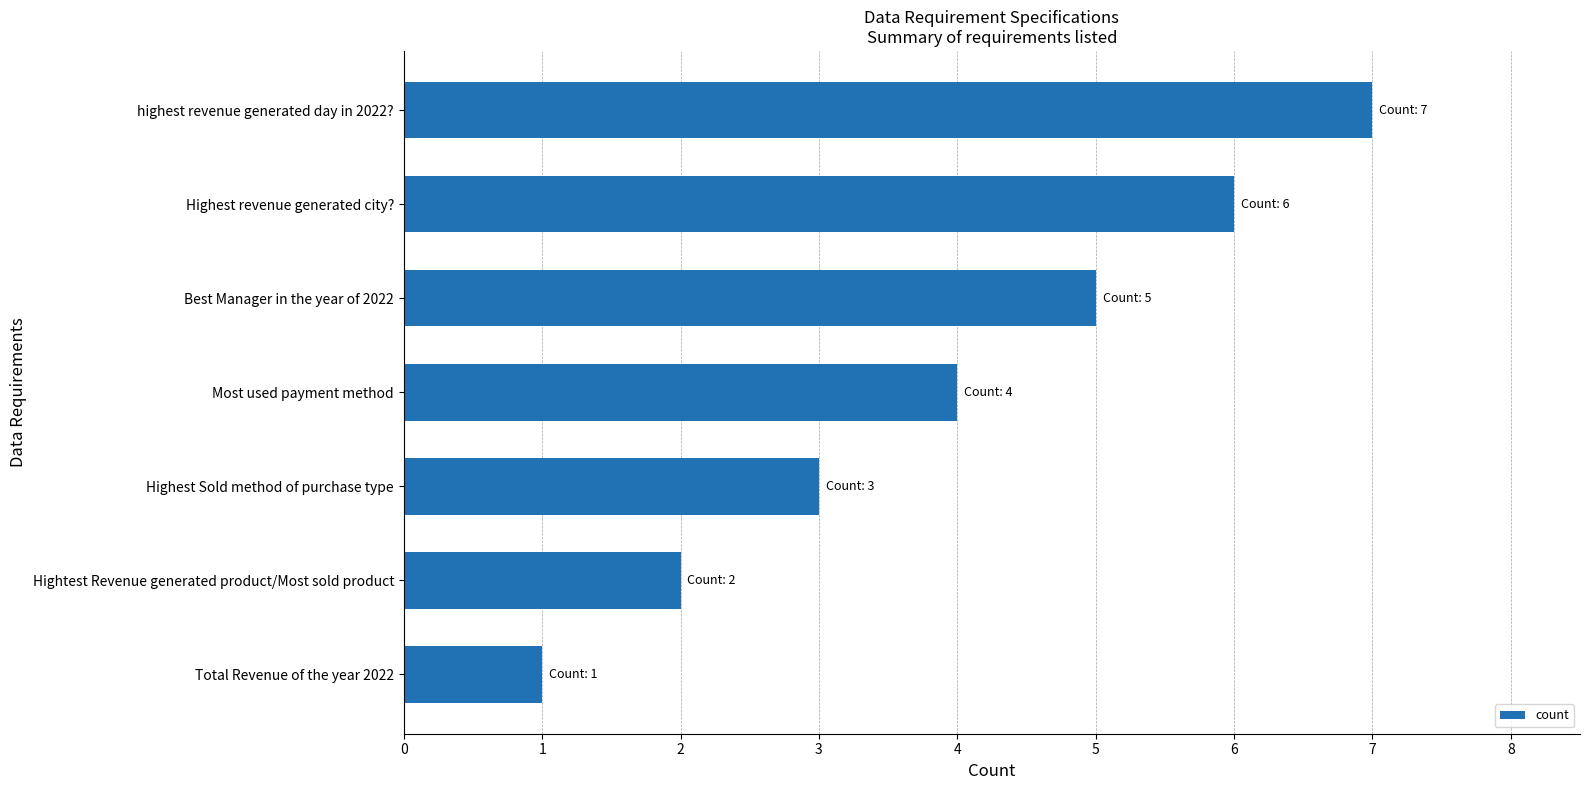

Is it true that the value at Hightest Revenue generated product/Most sold product is 2?

True